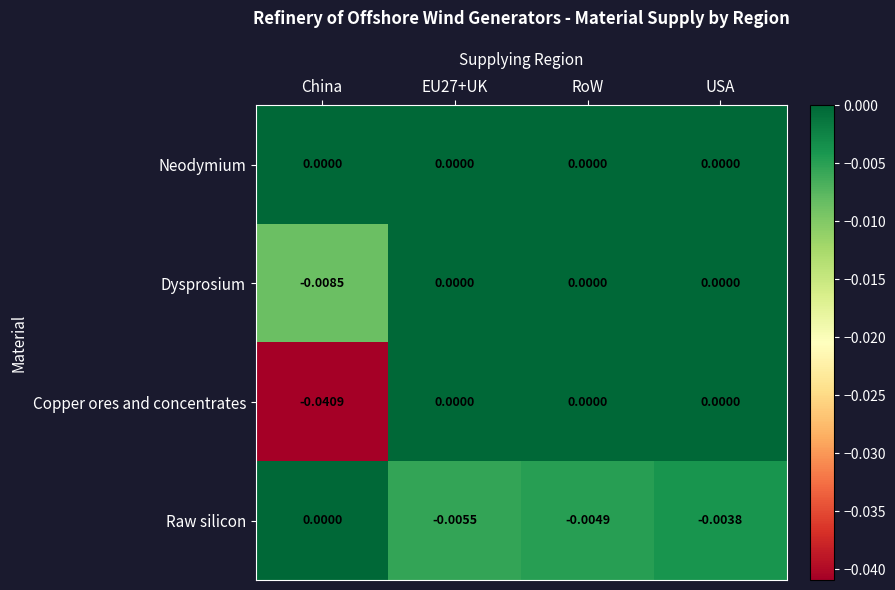

Which series has the widest spread of values?

Copper ores and concentrates